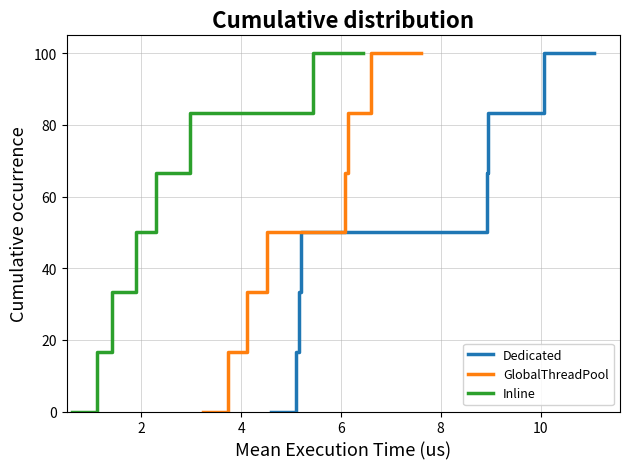

Which series has the largest range (max minus min)?

Dedicated